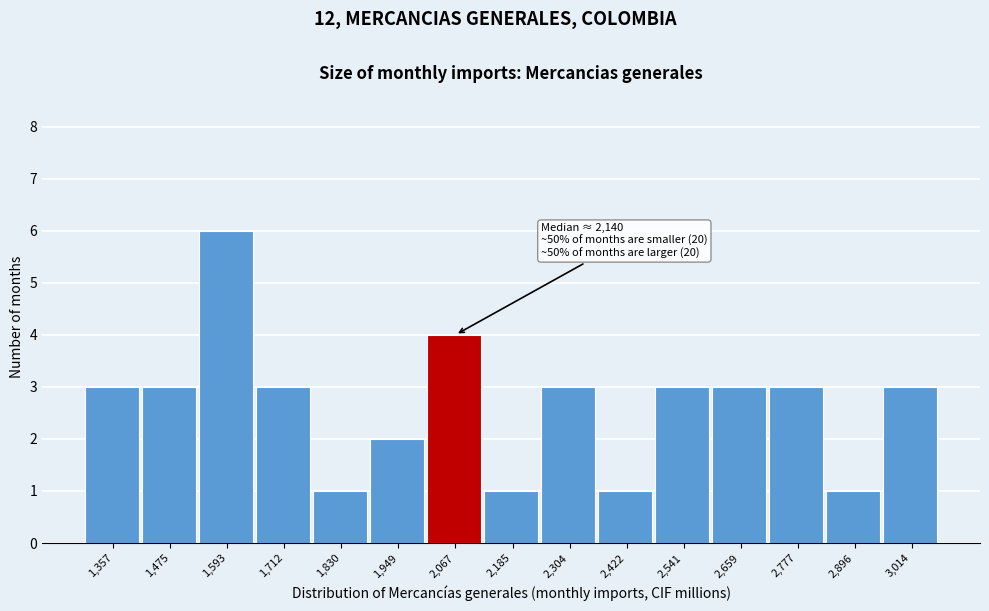

Reading left to right, list all the values displayed in this chart.

3	3	6	3	1	2	4	1	3	1	3	3	3	1	3